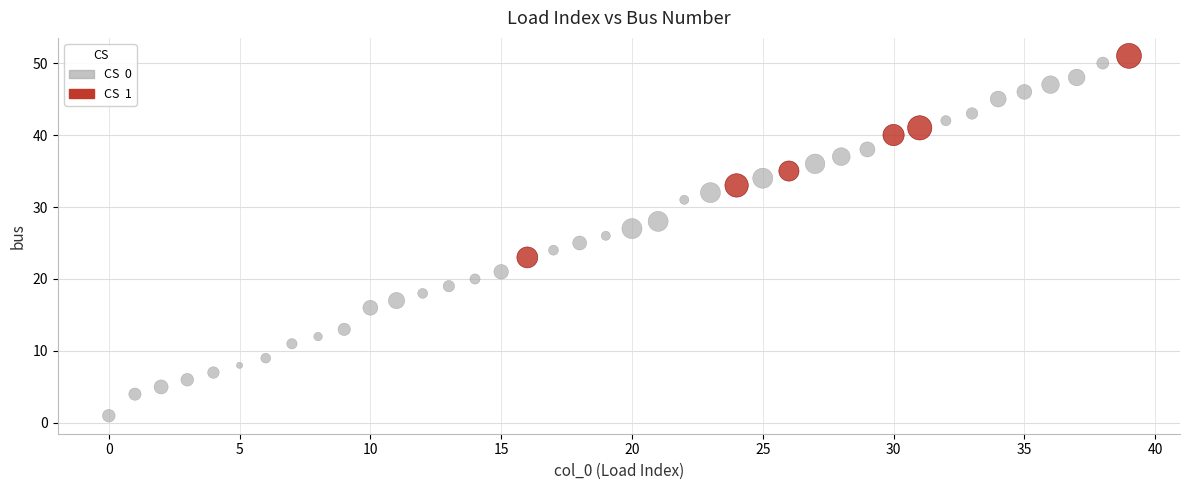

What are all the series names shown in the legend?

CS 0, CS 1